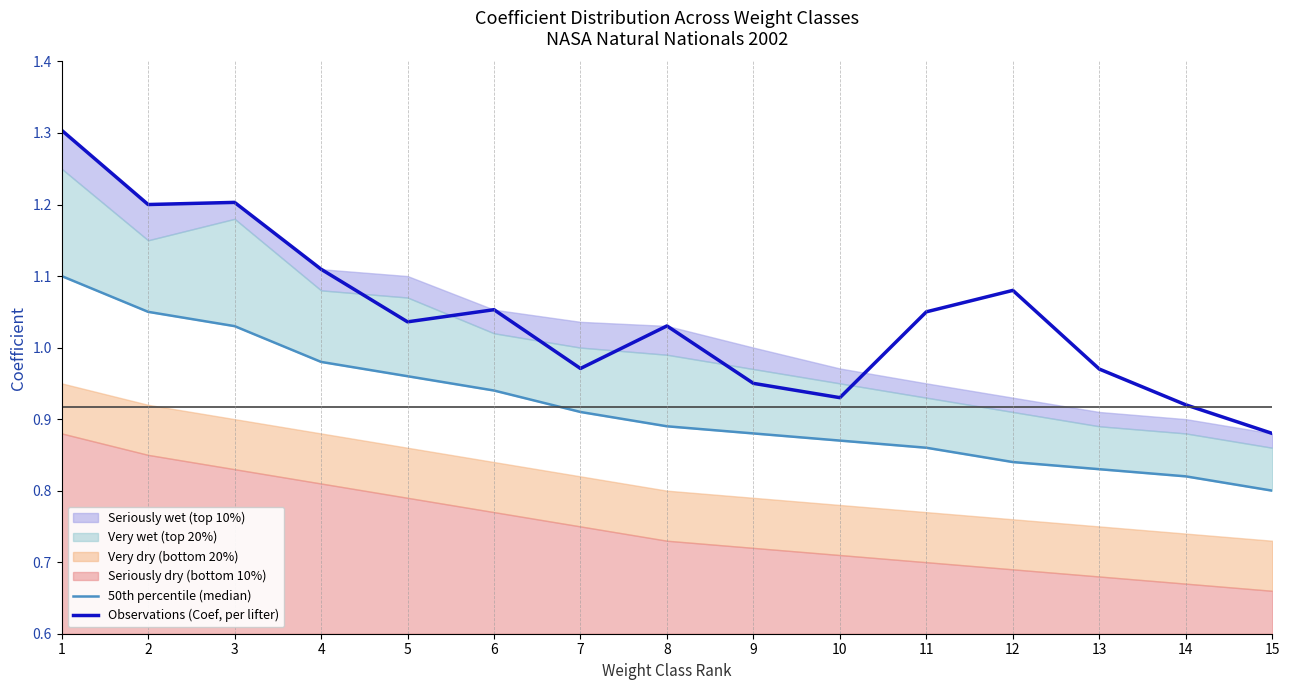

Is it true that Observations (Coef, per lifter) equals 0.5 at 14?

False